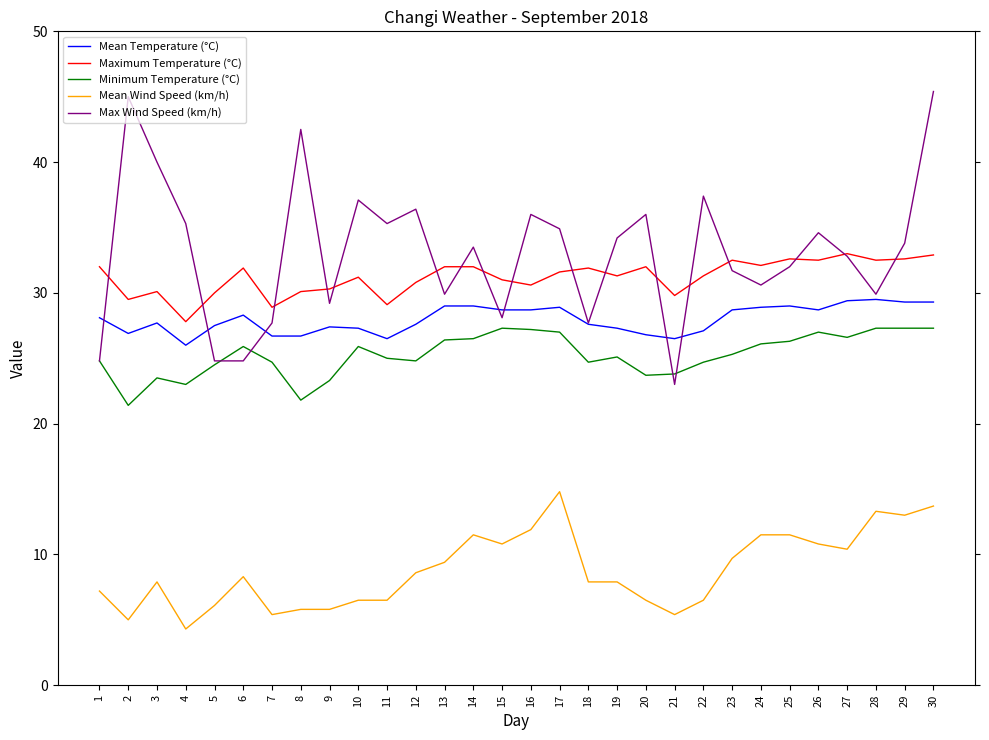

At which label does Mean Temperature (°C) first exceed 28?

1